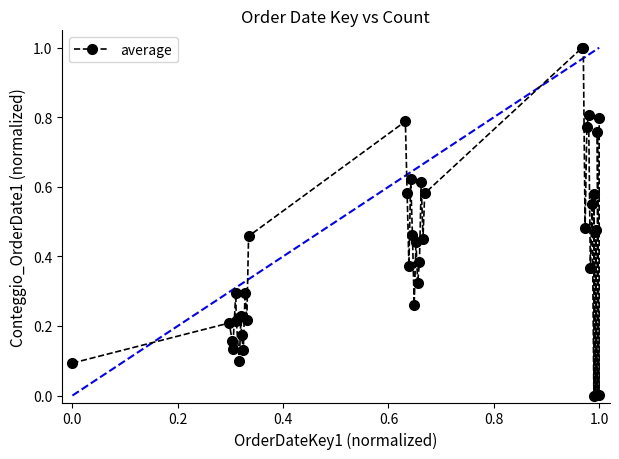

True or false: there are more than 0 points higher than both neighbors.

True